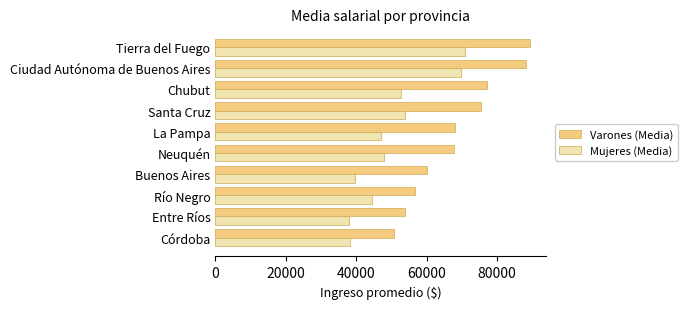

Is the value of Varones (Media) at Buenos Aires greater than the value of Mujeres (Media) at Tierra del Fuego?

No